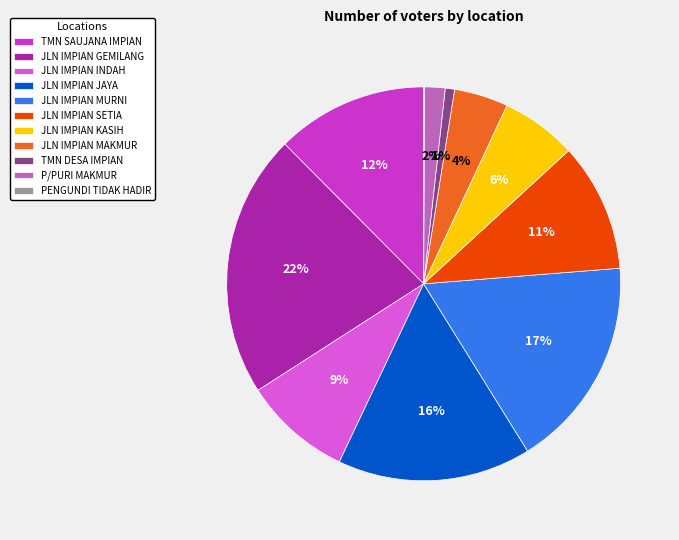

Is there any slice that represents more than half of the pie?

No